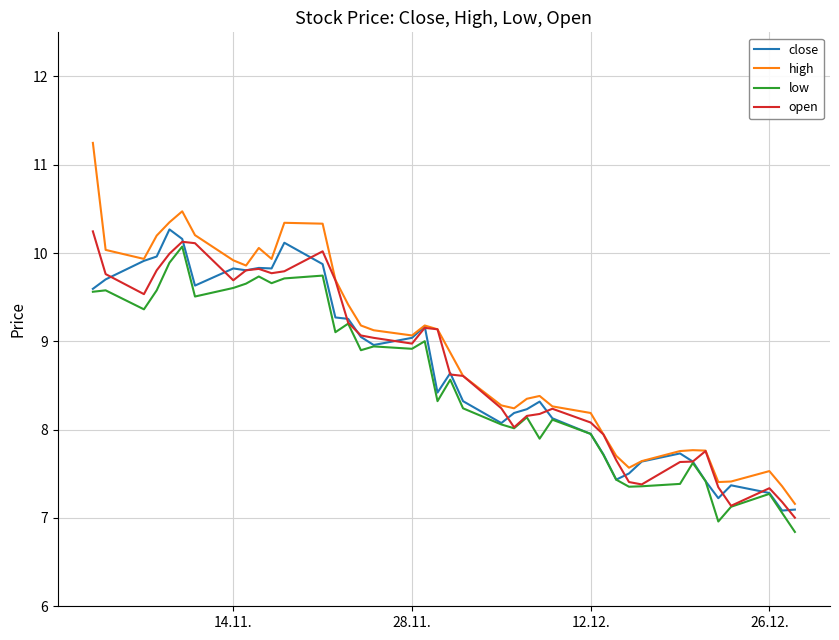

What is the maximum value for open?

10.2